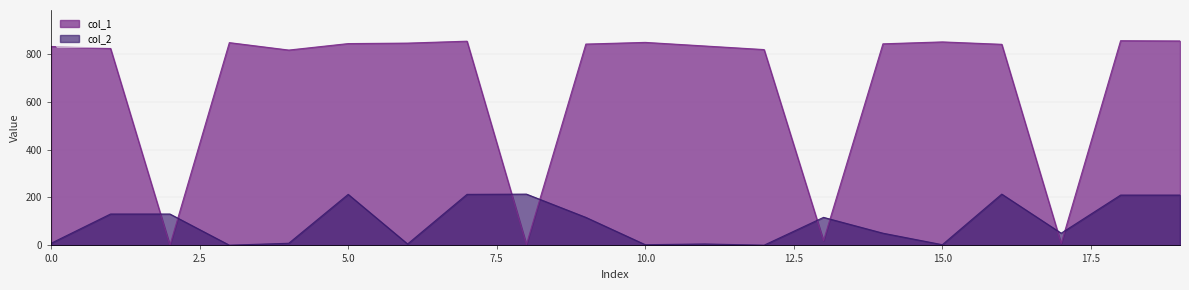

Rank the series by their average value, from lowest to highest.

col_2, col_1